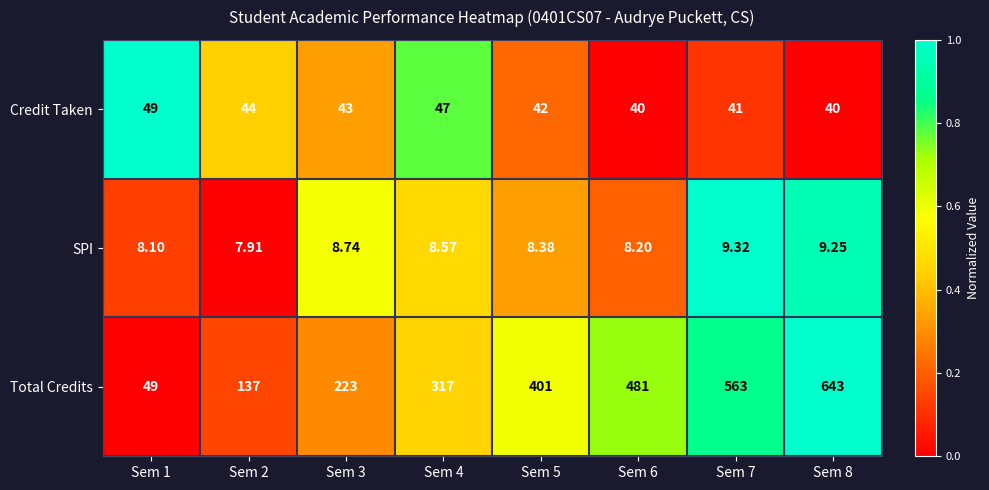

Between Sem 4 and Sem 5, which series saw the biggest shift?

Total Credits